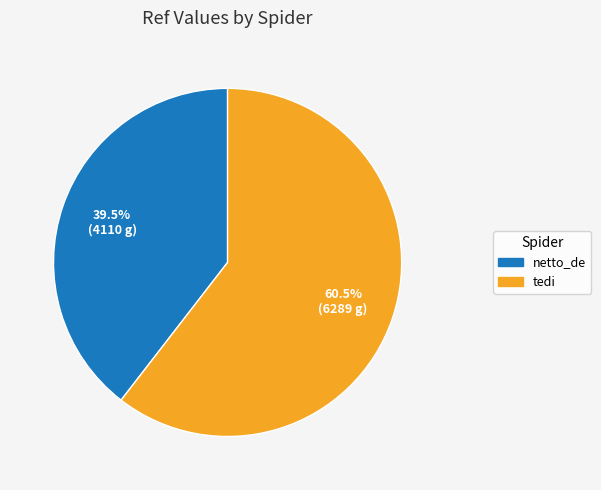

Which slice is the smallest?

netto_de